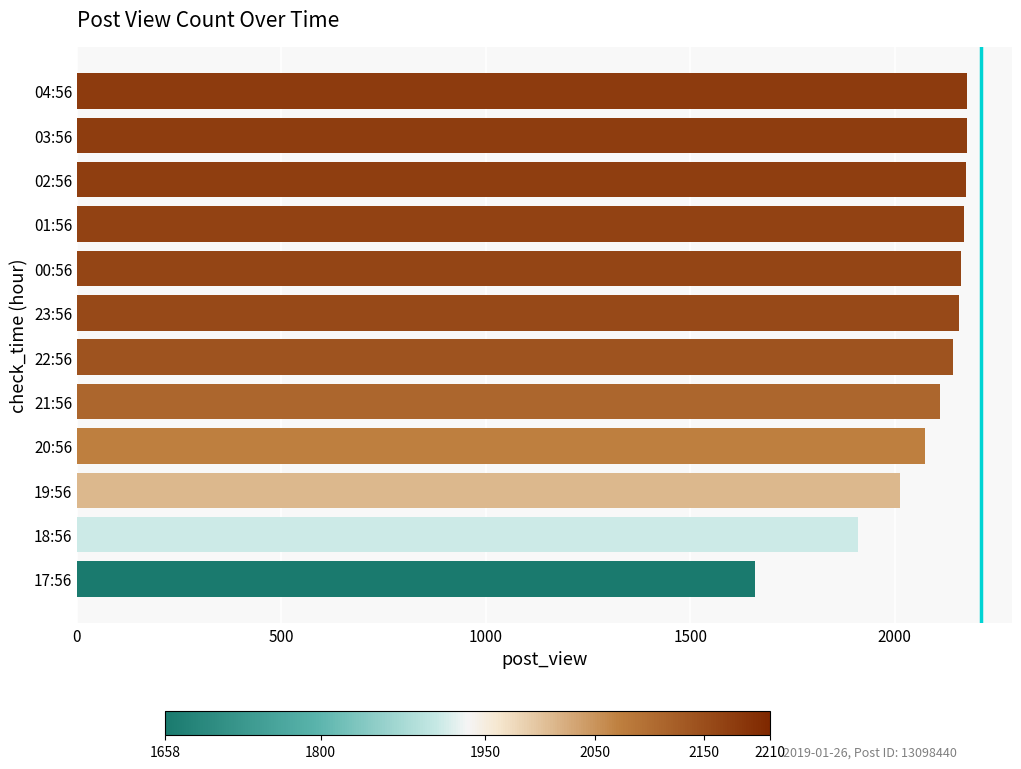

Which category has the lowest value across all series?

17:56